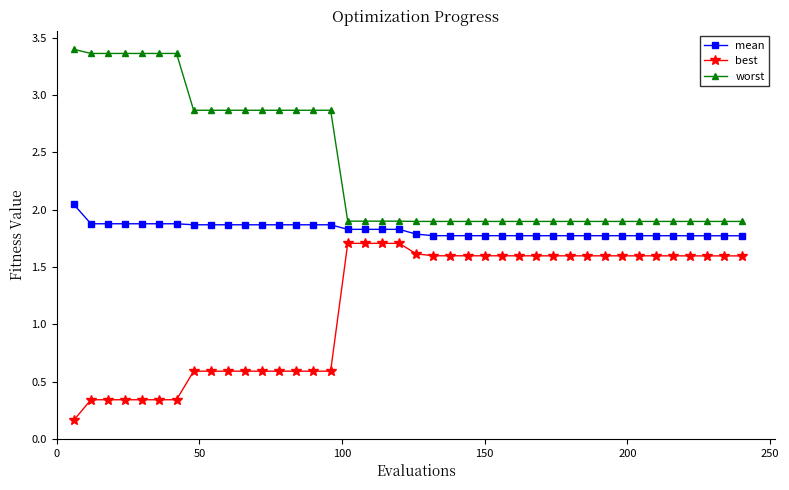

What is the average value of the worst series?

2.4